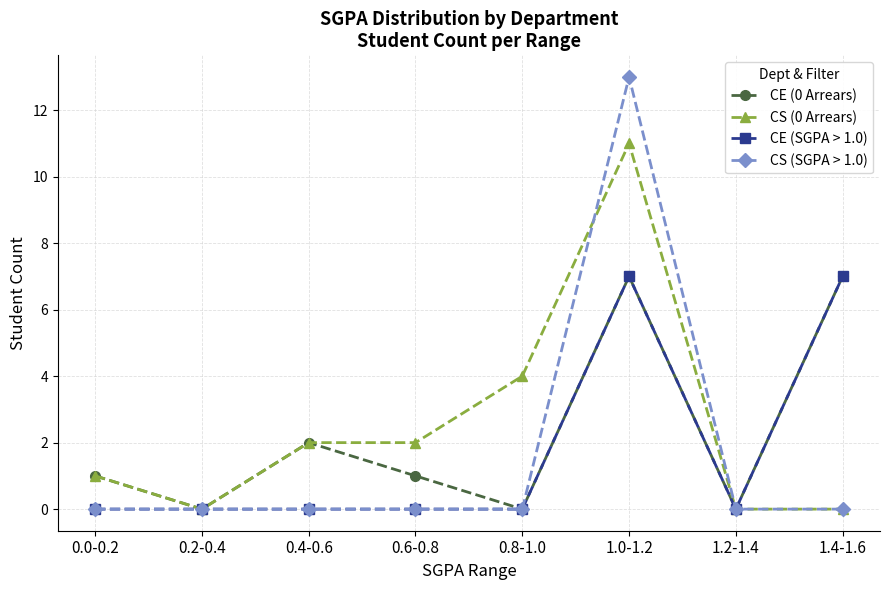

What is the difference between the CE (0 Arrears) values at 0.6-0.8 and 0.4-0.6?

1